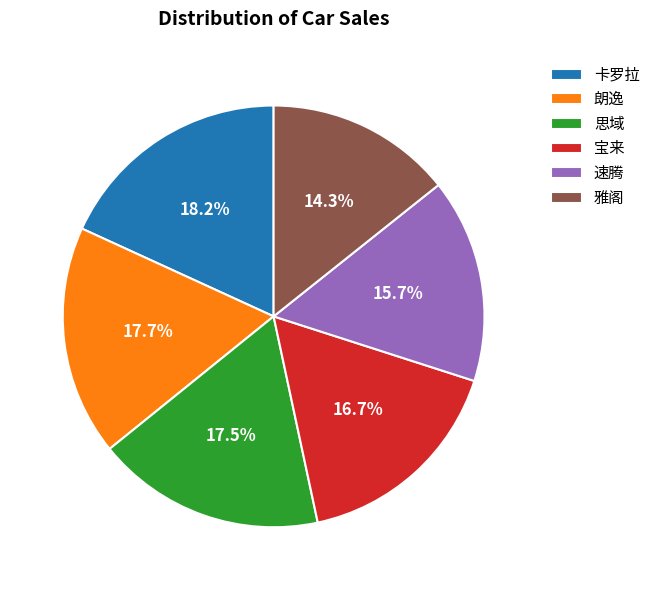

Is 宝来 the majority of the pie?

No